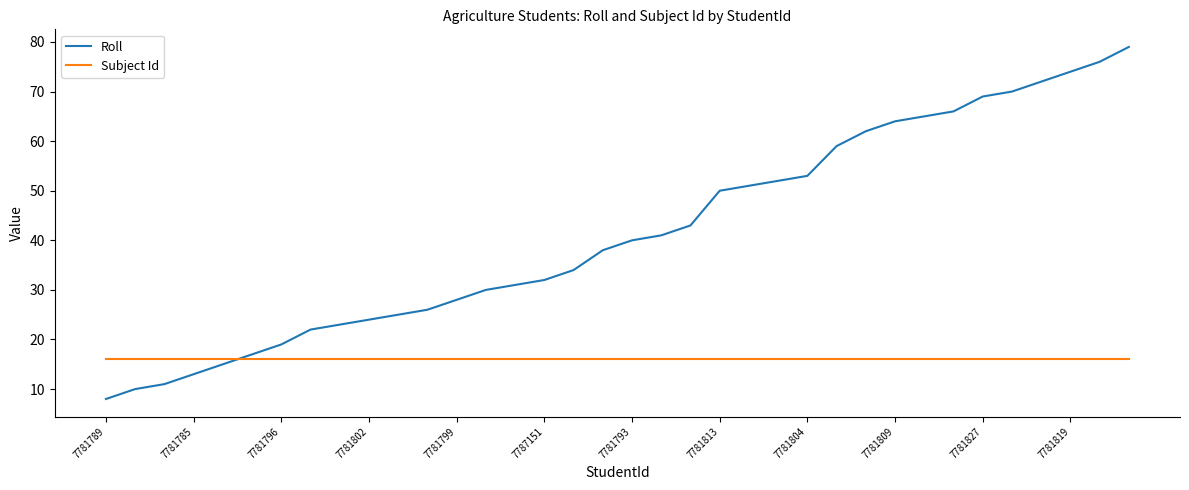

After their last crossing, which series has the higher values: Subject Id or Roll?

Roll